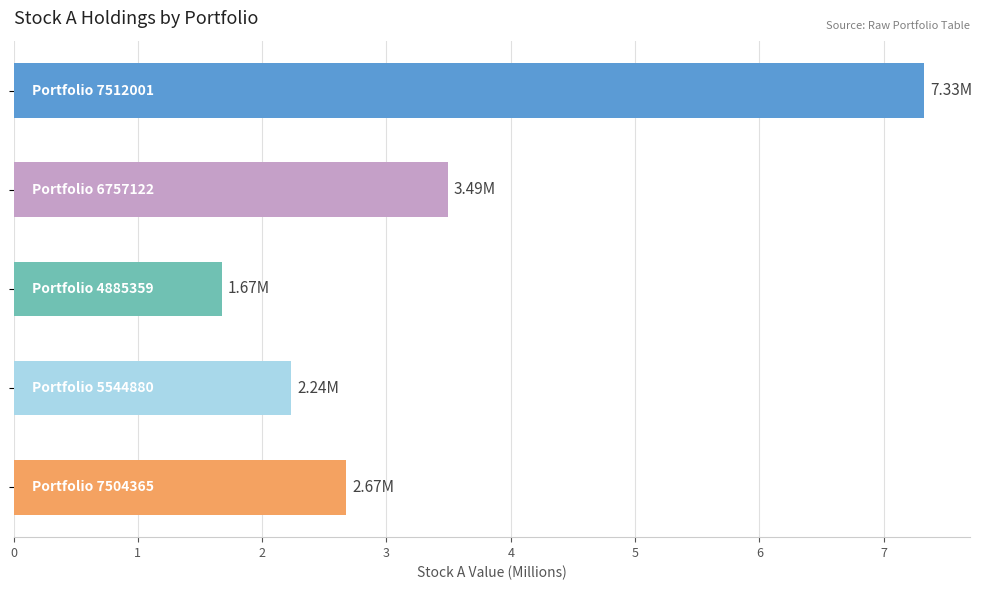

How many series are shown in this chart?

1